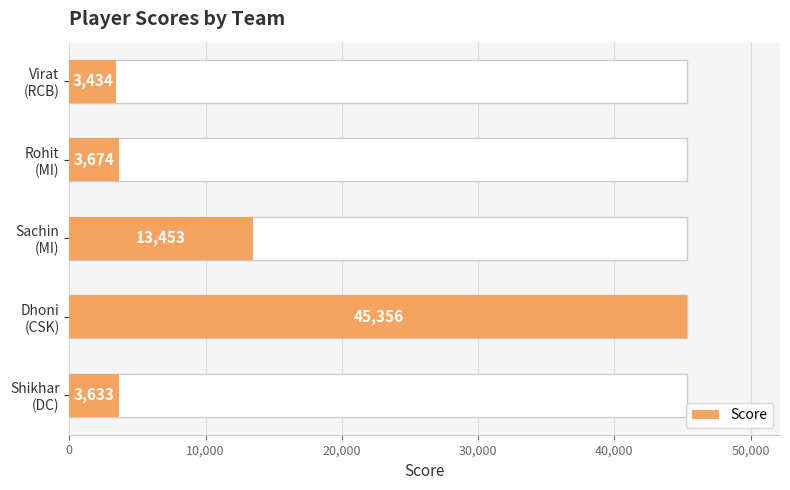

Reading left to right, transcribe all the data shown in this chart.

3434	3674	13453	45356	3633